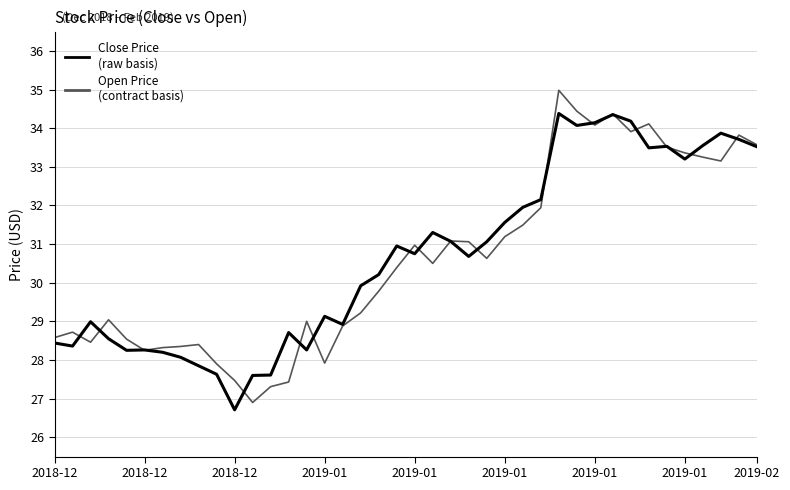

What is the greatest value displayed?

35.0